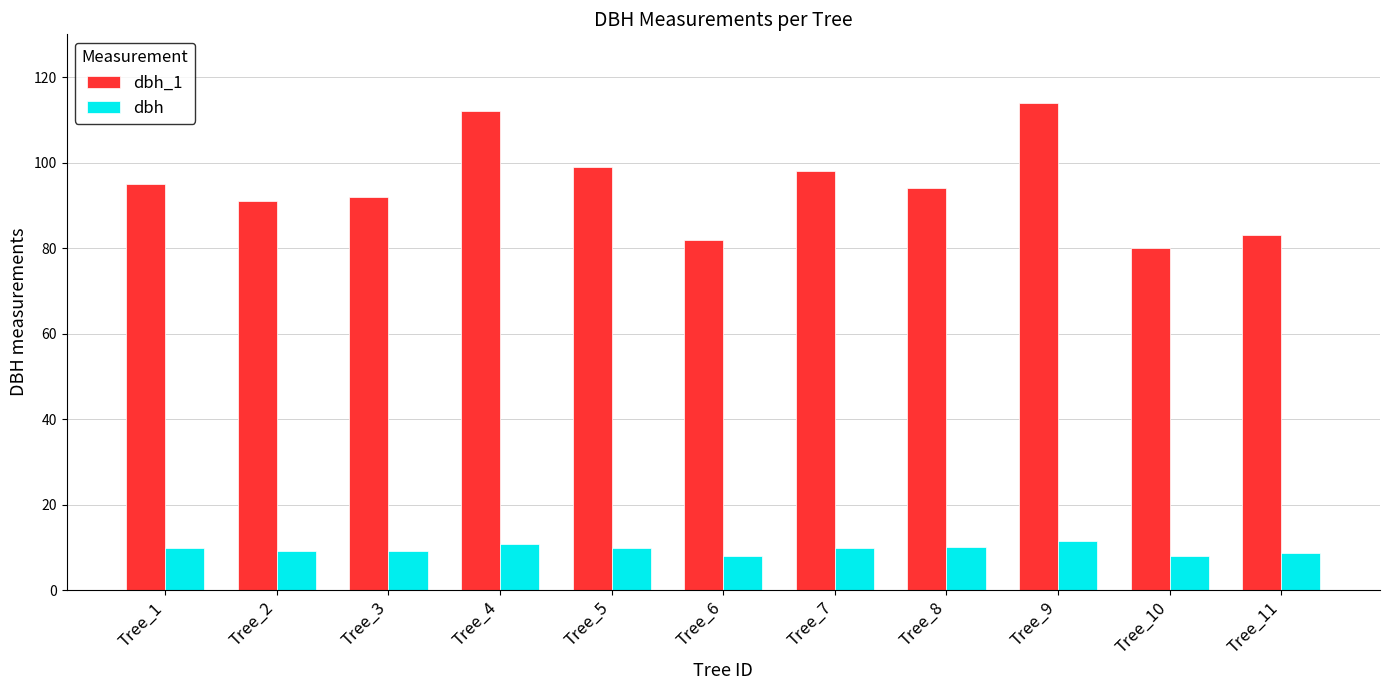

The dbh series shows 8.1 at Tree_10. True or false?

True